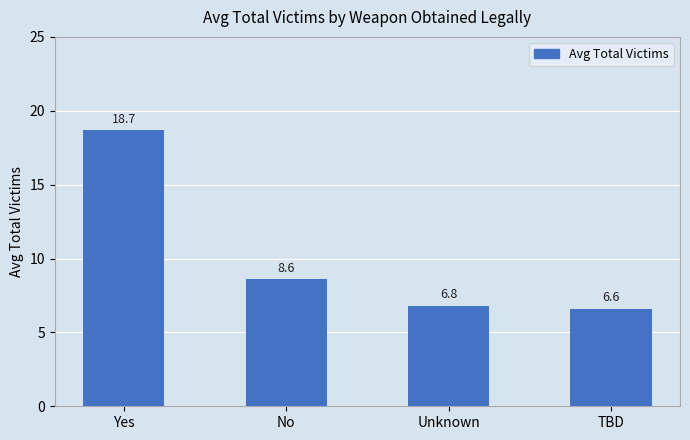

What is the minimum value shown in the chart?

6.6